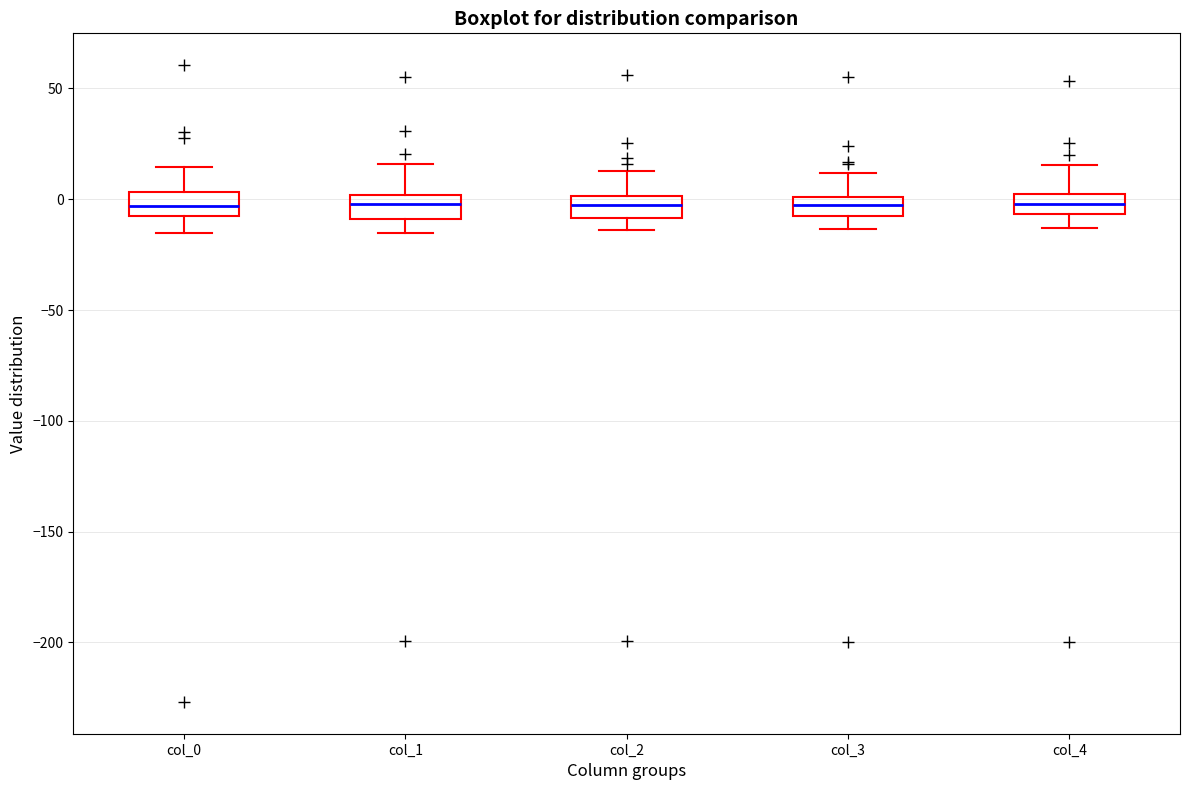

Reading left to right, transcribe this box plot: for each box, give where its median line is, the range the box spans, and where its two whiskers end, as read against the y-axis. The values are not printed on the chart, so give them approximately, as read against the axis.

col_0: median -5 (inside the box), box -5 to 5, whiskers -15 to 15
col_1: median 0 (inside the box), box -10 to 0, whiskers -15 to 15
col_2: median -5, box -10 to 0, whiskers -15 to 15
col_3: median -5 (inside the box), box -5 to 0, whiskers -15 to 10
col_4: median 0 (inside the box), box -5 to 0, whiskers -15 to 15